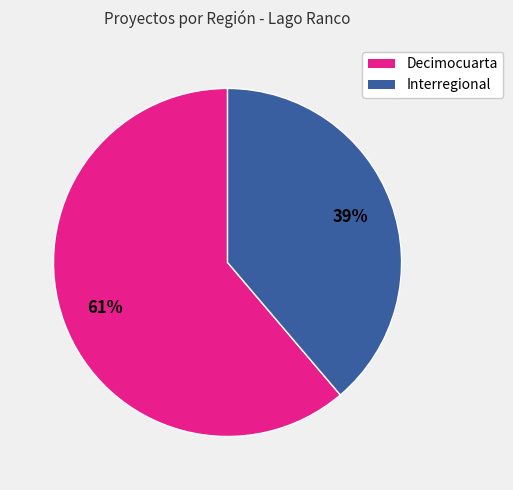

How many segments does this pie chart have?

2